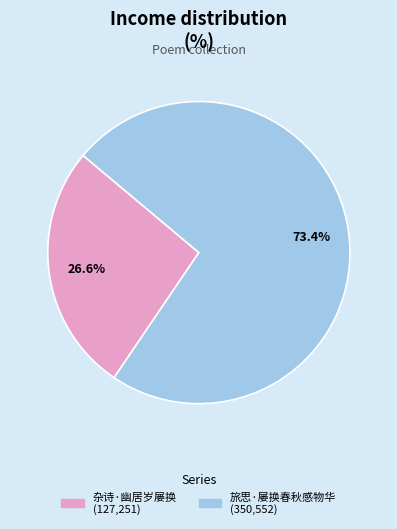

The 旅思·屡换春秋感物华 slice represents 60% of the pie. True or false?

False